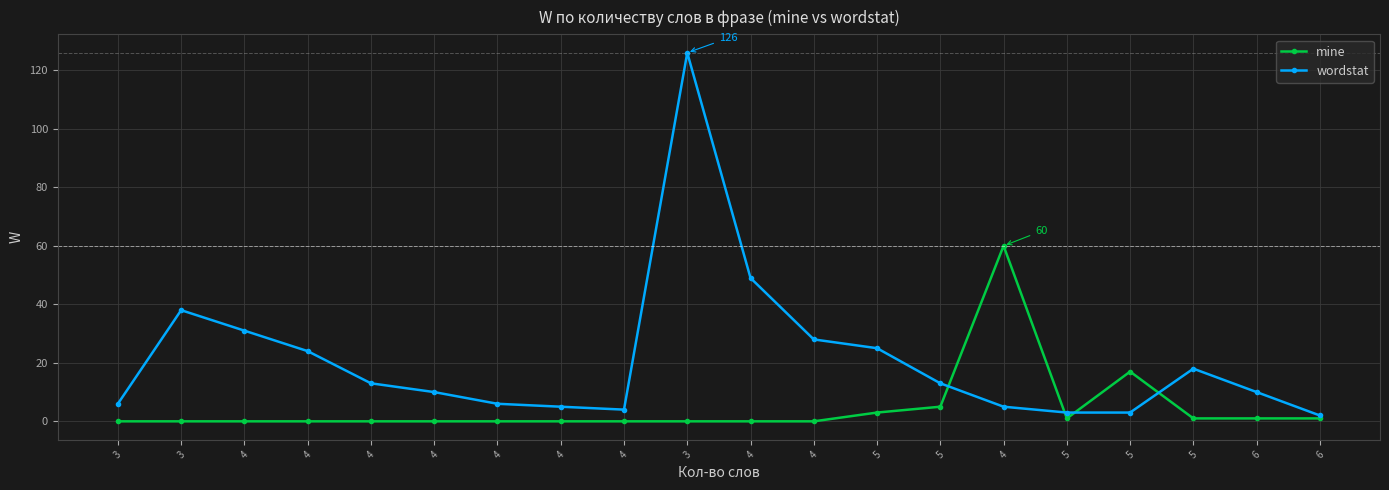

Is it true that wordstat equals 2 at 5?

False